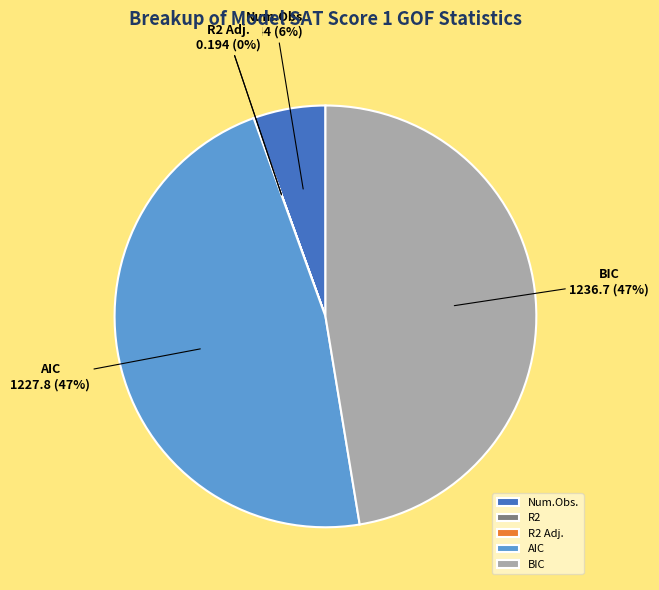

True or false: AIC accounts for 47% of the total.

True